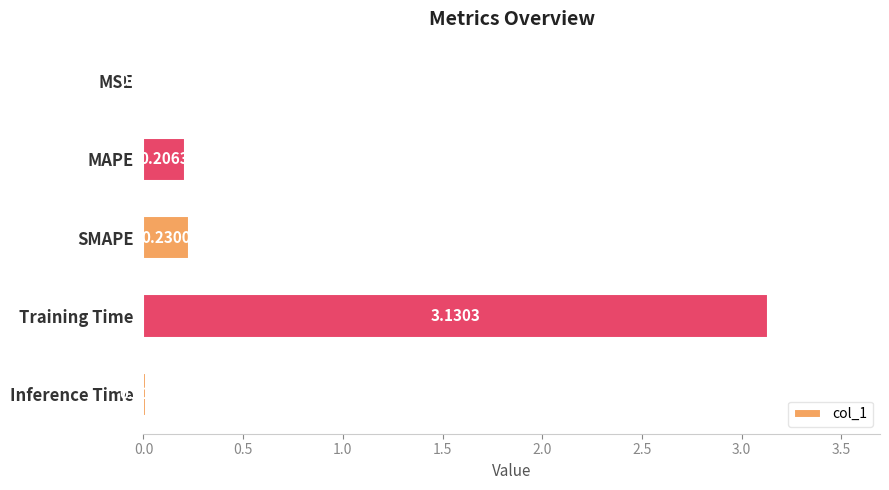

What is the sum of the values at Training Time and SMAPE?

3.4